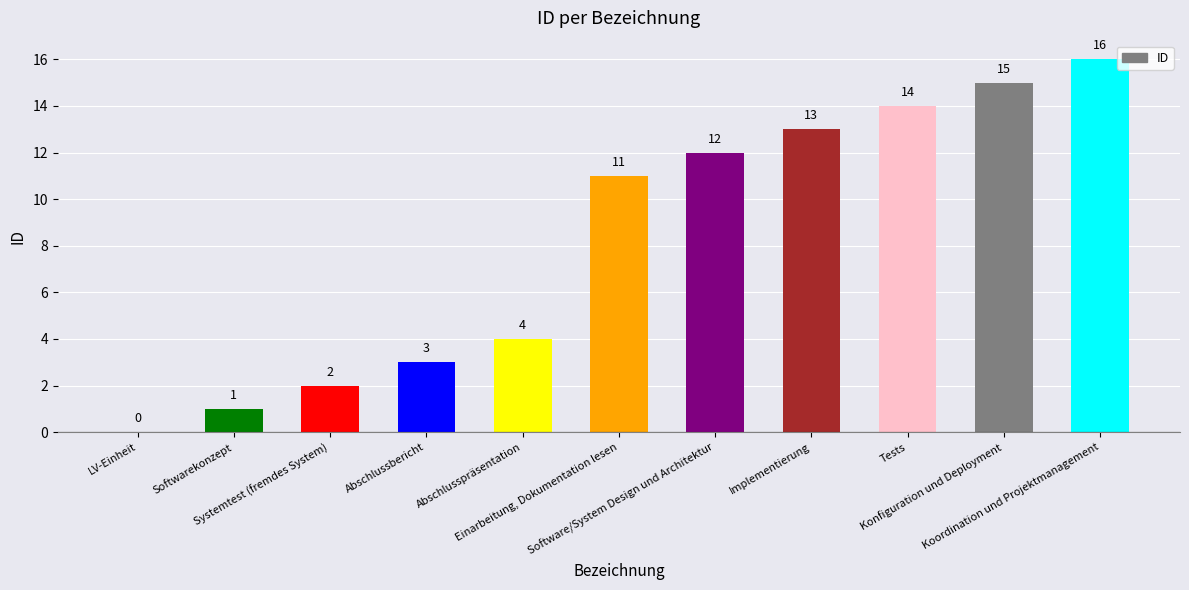

Is it true that the value at Abschlusspräsentation is 6?

False